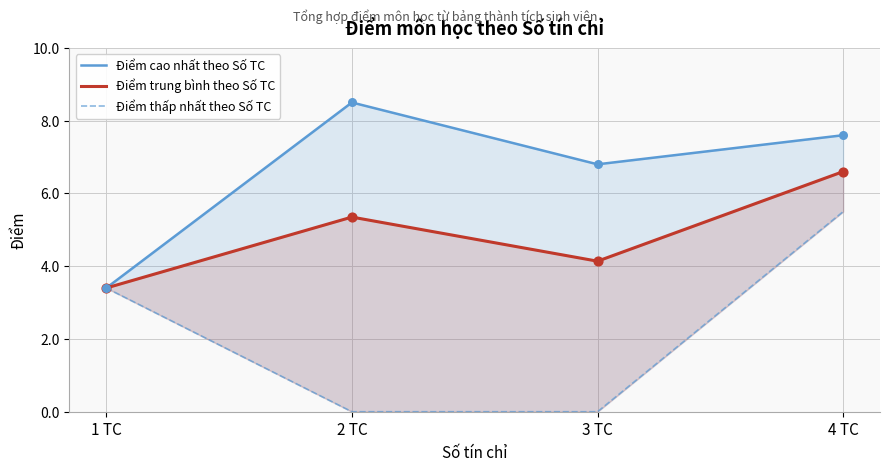

Which series contains the lowest Y value?

Điểm thấp nhất theo Số TC